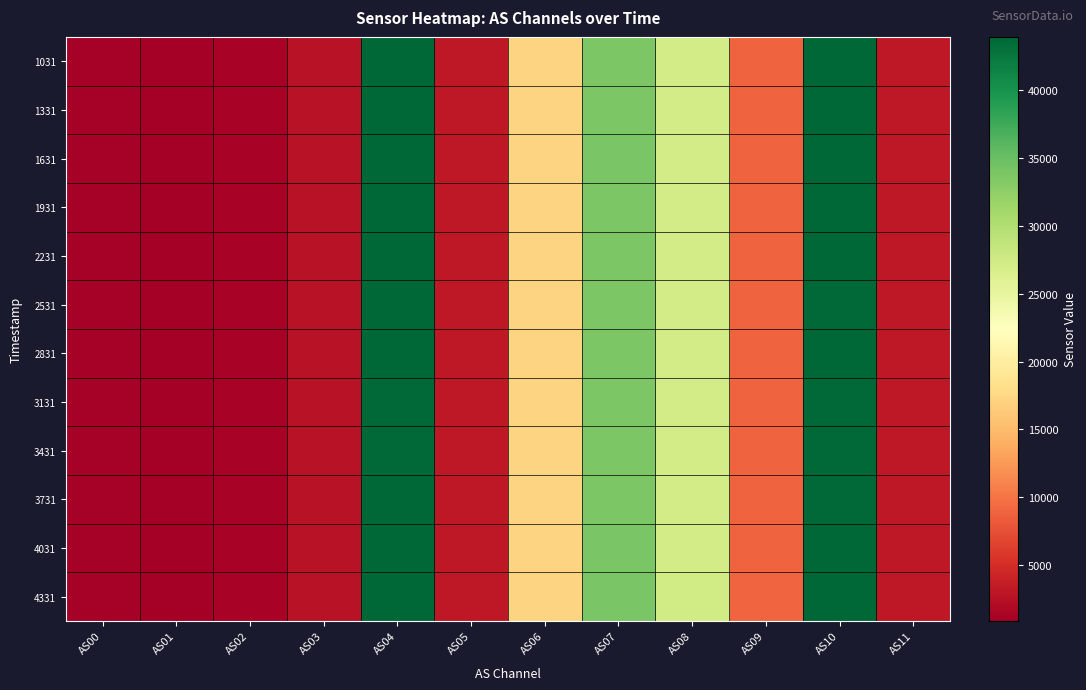

What is the maximum value shown in the chart?

43947